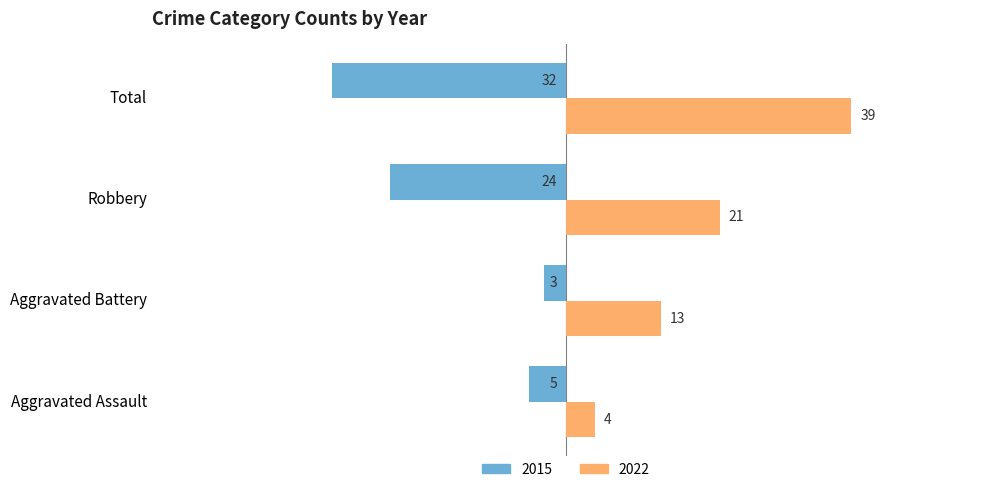

List the series in order of their peak value, highest first.

2022, 2015